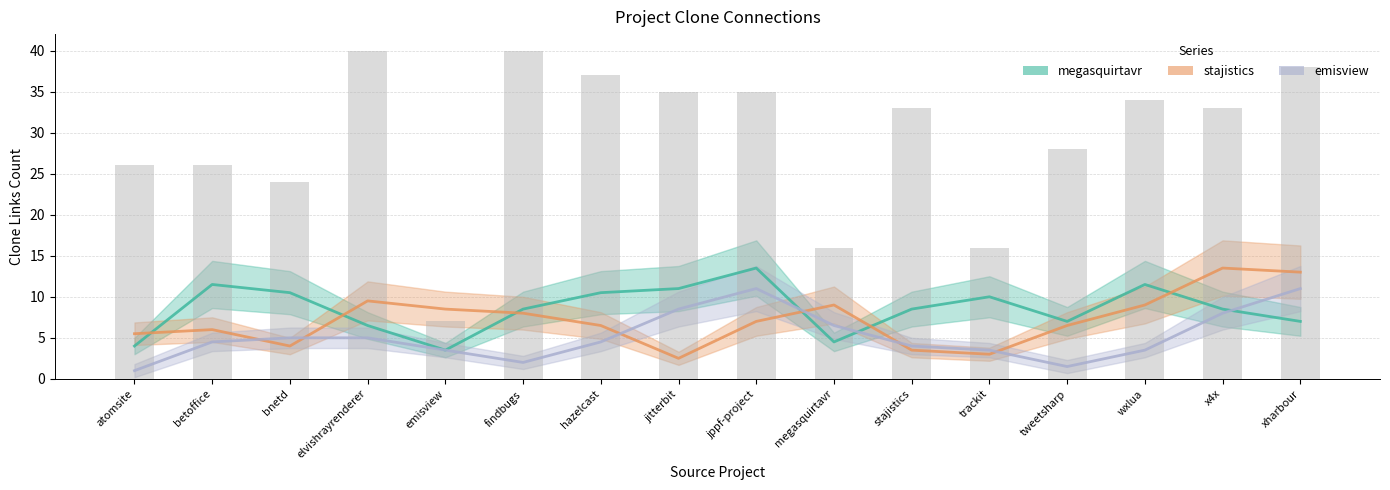

At xharbour, list the series in order from smallest to largest.

megasquirtavr.csv, emisview.csv, stajistics.csv